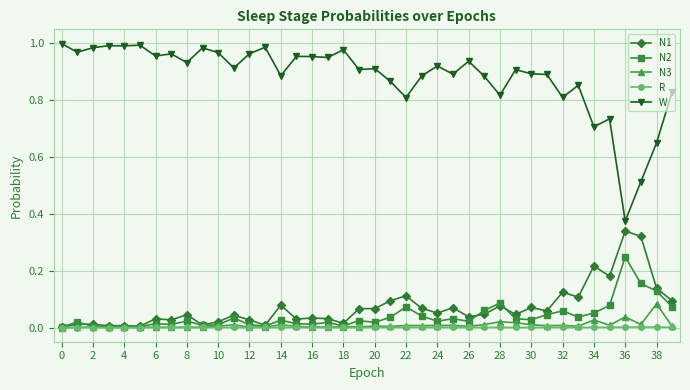

Which series has the largest total across all categories?

W